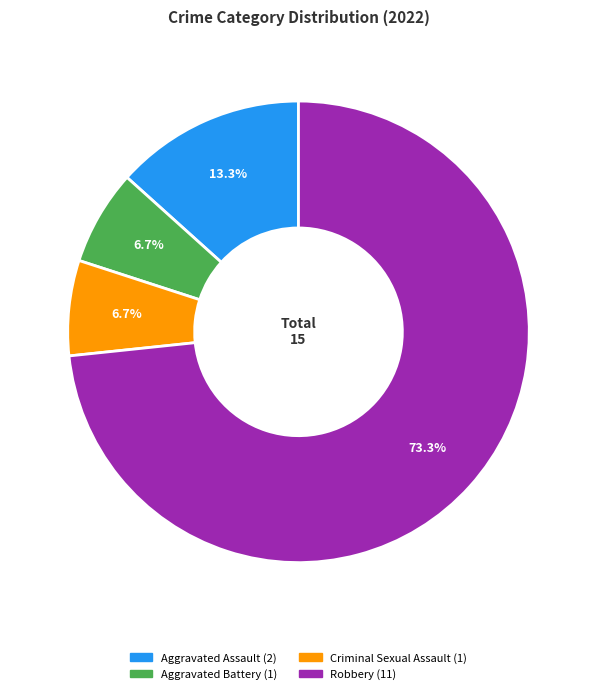

What is the largest slice in the pie chart?

Robbery